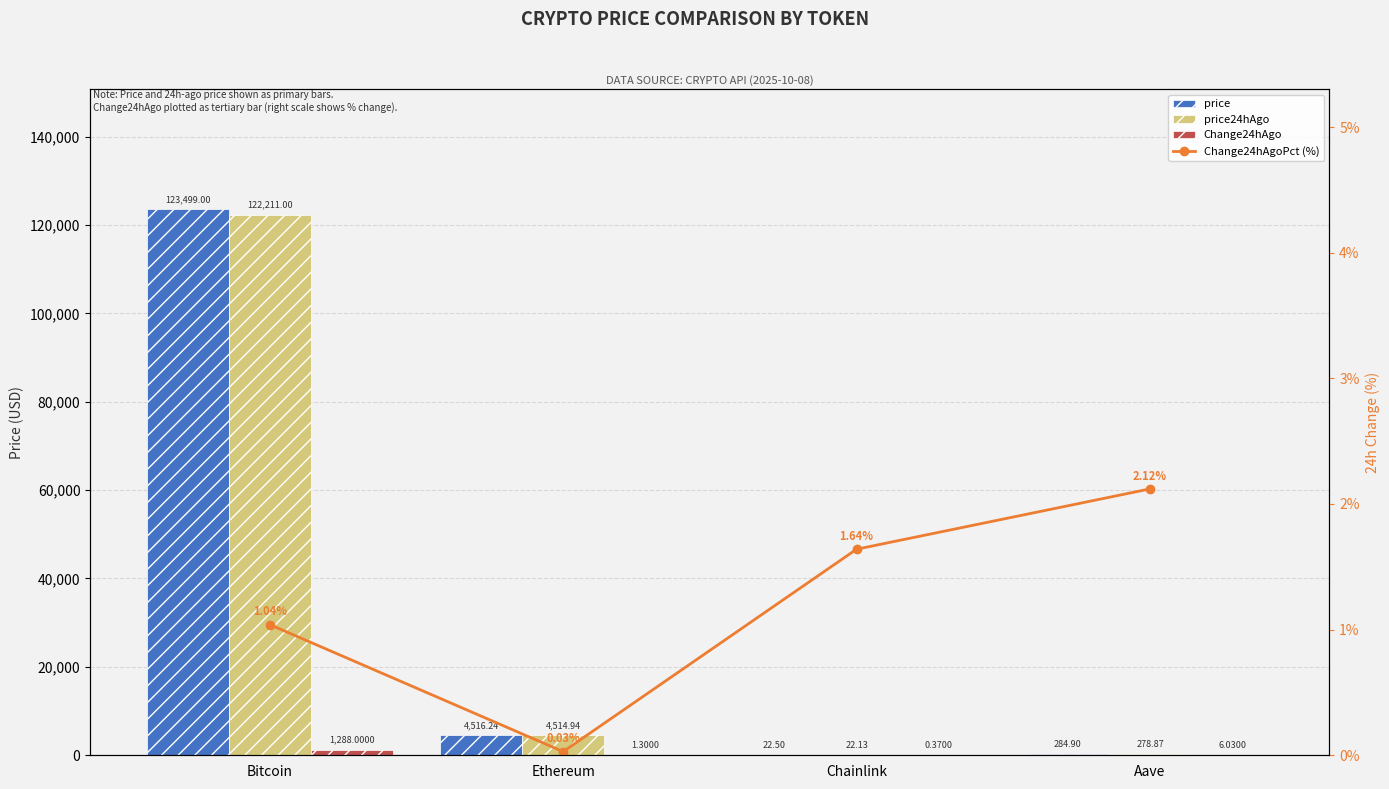

List the labels in order of price value, smallest first.

Chainlink, Aave, Ethereum, Bitcoin